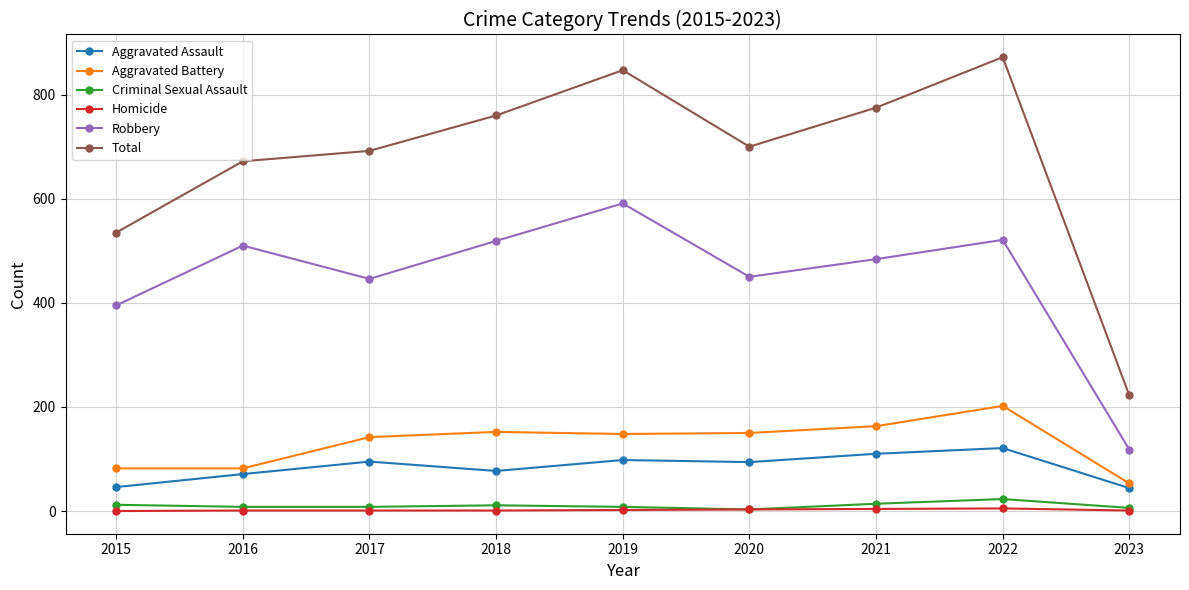

True or false: Total has more than 0 points higher than both neighbors.

True